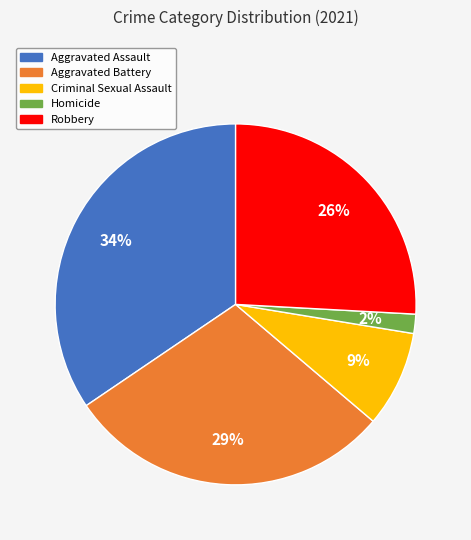

To the nearest percent, what is the combined percentage of Homicide and Aggravated Assault?

36%